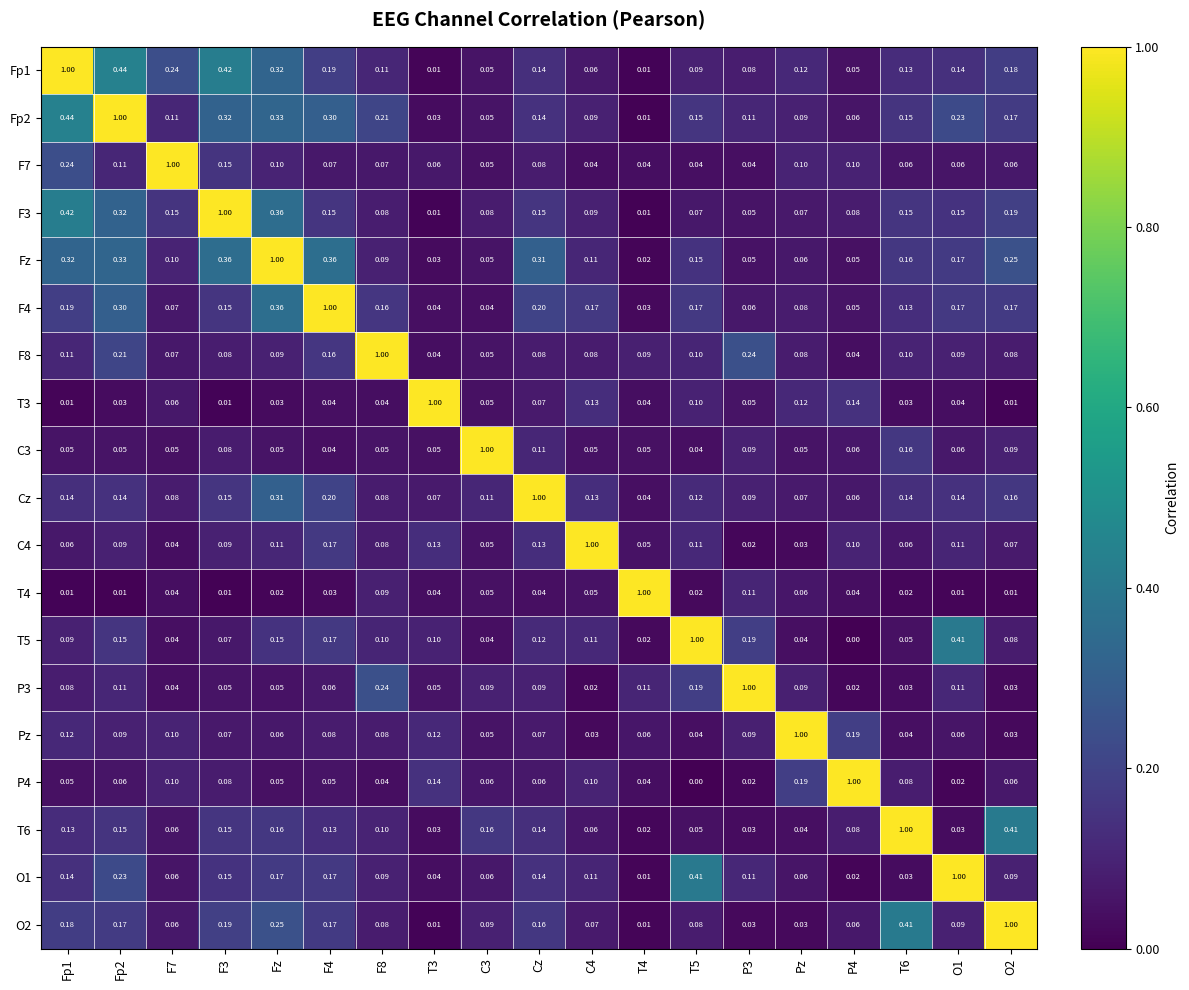

Is the value of P4 at T5 greater than the value of F7 at F4?

No